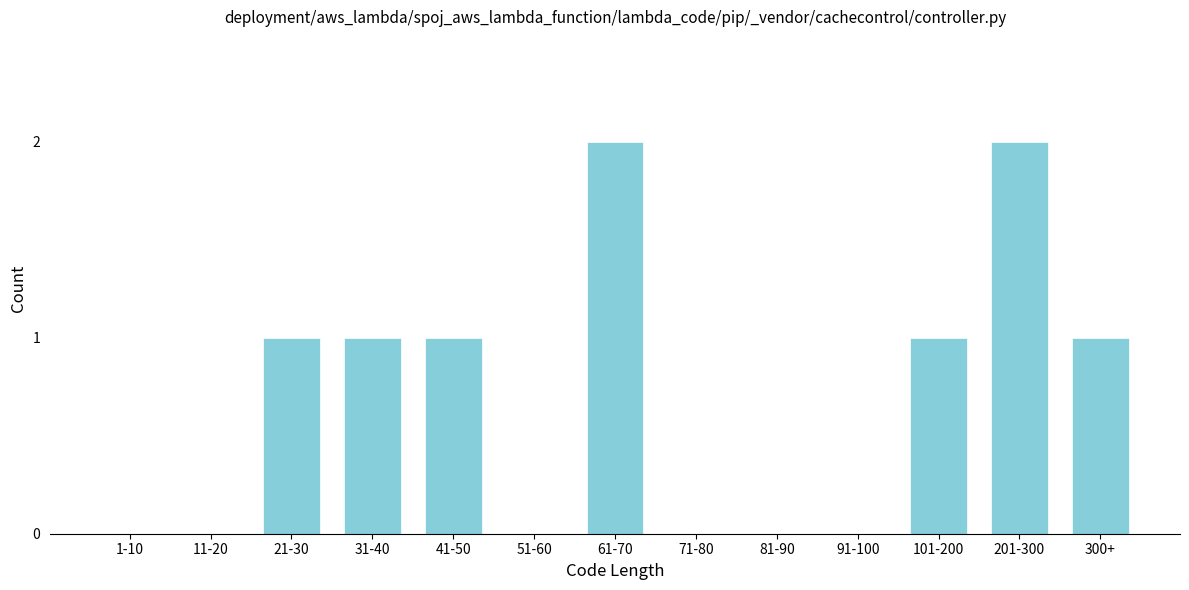

Reading right to left, list all the values displayed in this chart.

300+=1	201-300=2	101-200=1	91-100=0	81-90=0	71-80=0	61-70=2	51-60=0	41-50=1	31-40=1	21-30=1	11-20=0	1-10=0